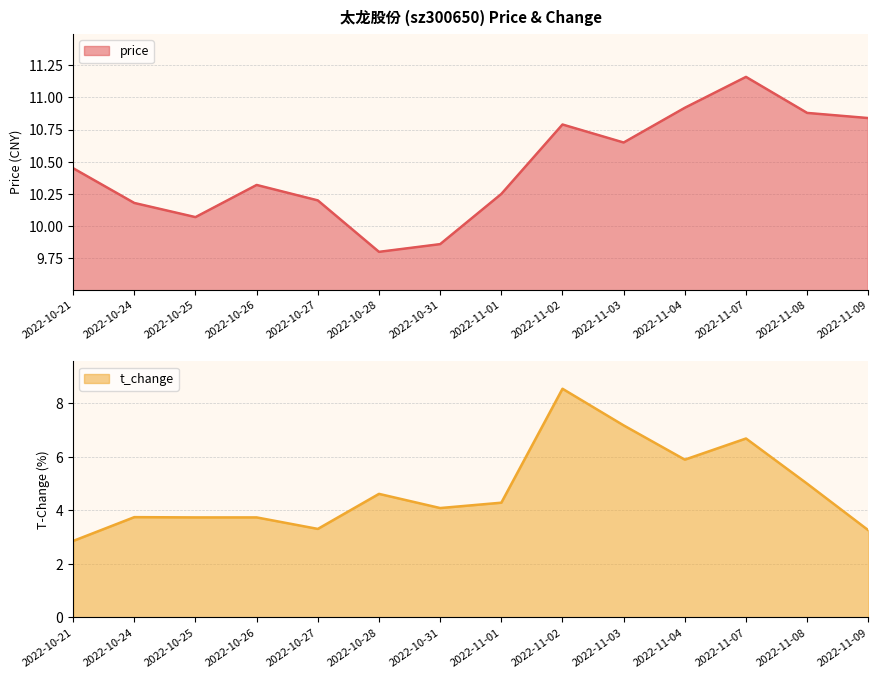

Reading left to right, list all the values displayed in this chart.

price: 10.4	10.2	10.1	10.3	10.2	9.8	9.9	10.2	10.8	10.7	10.9	11.2	10.9	10.8
t_change: 2.9	3.7	3.7	3.7	3.3	4.6	4.1	4.3	8.5	7.2	5.9	6.7	5.0	3.2